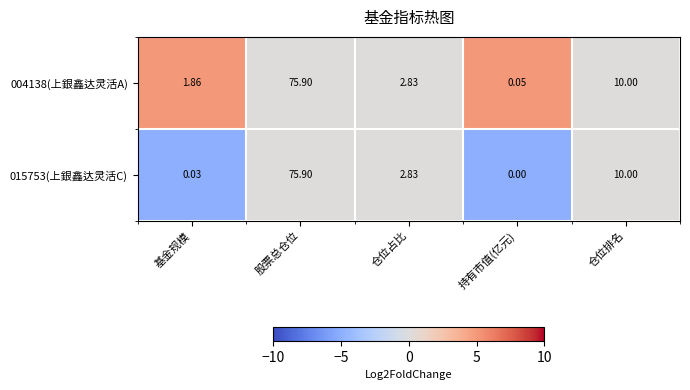

At which category does the chart reach its minimum across all series?

持有市值(亿元)